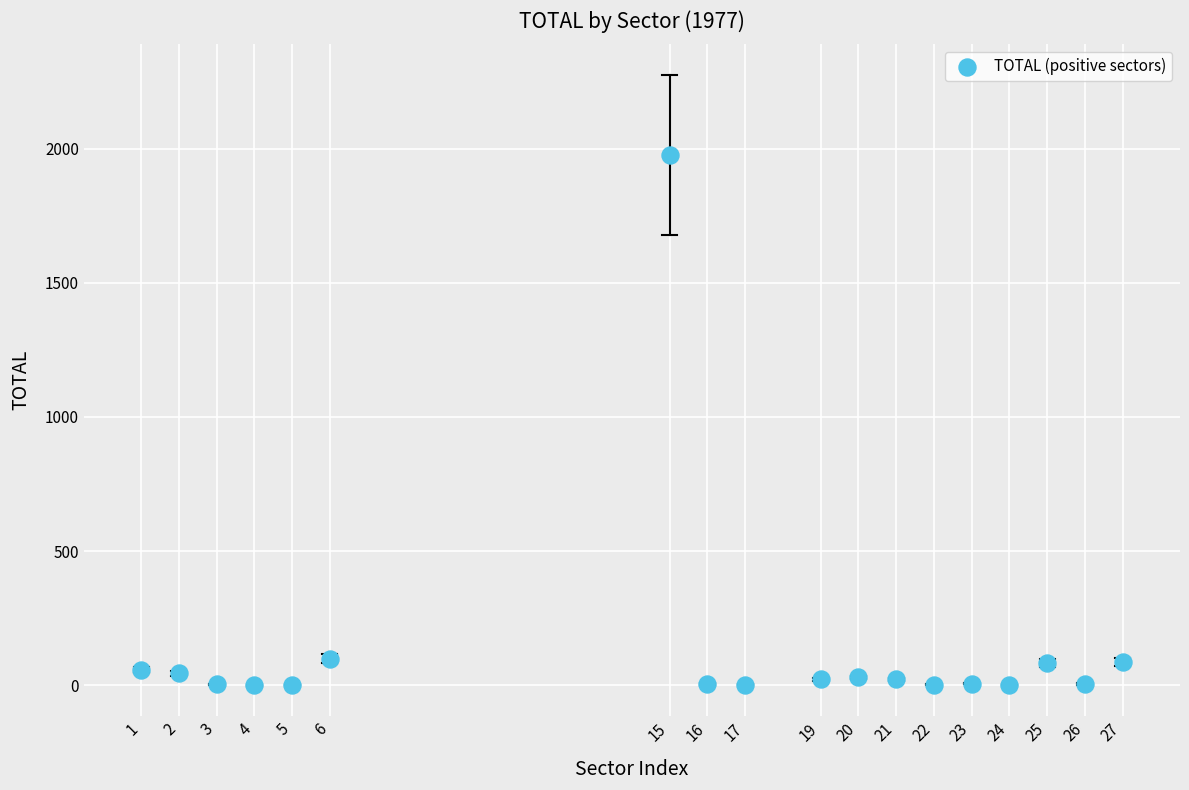

What is the range of X values (max minus min)?

26.0